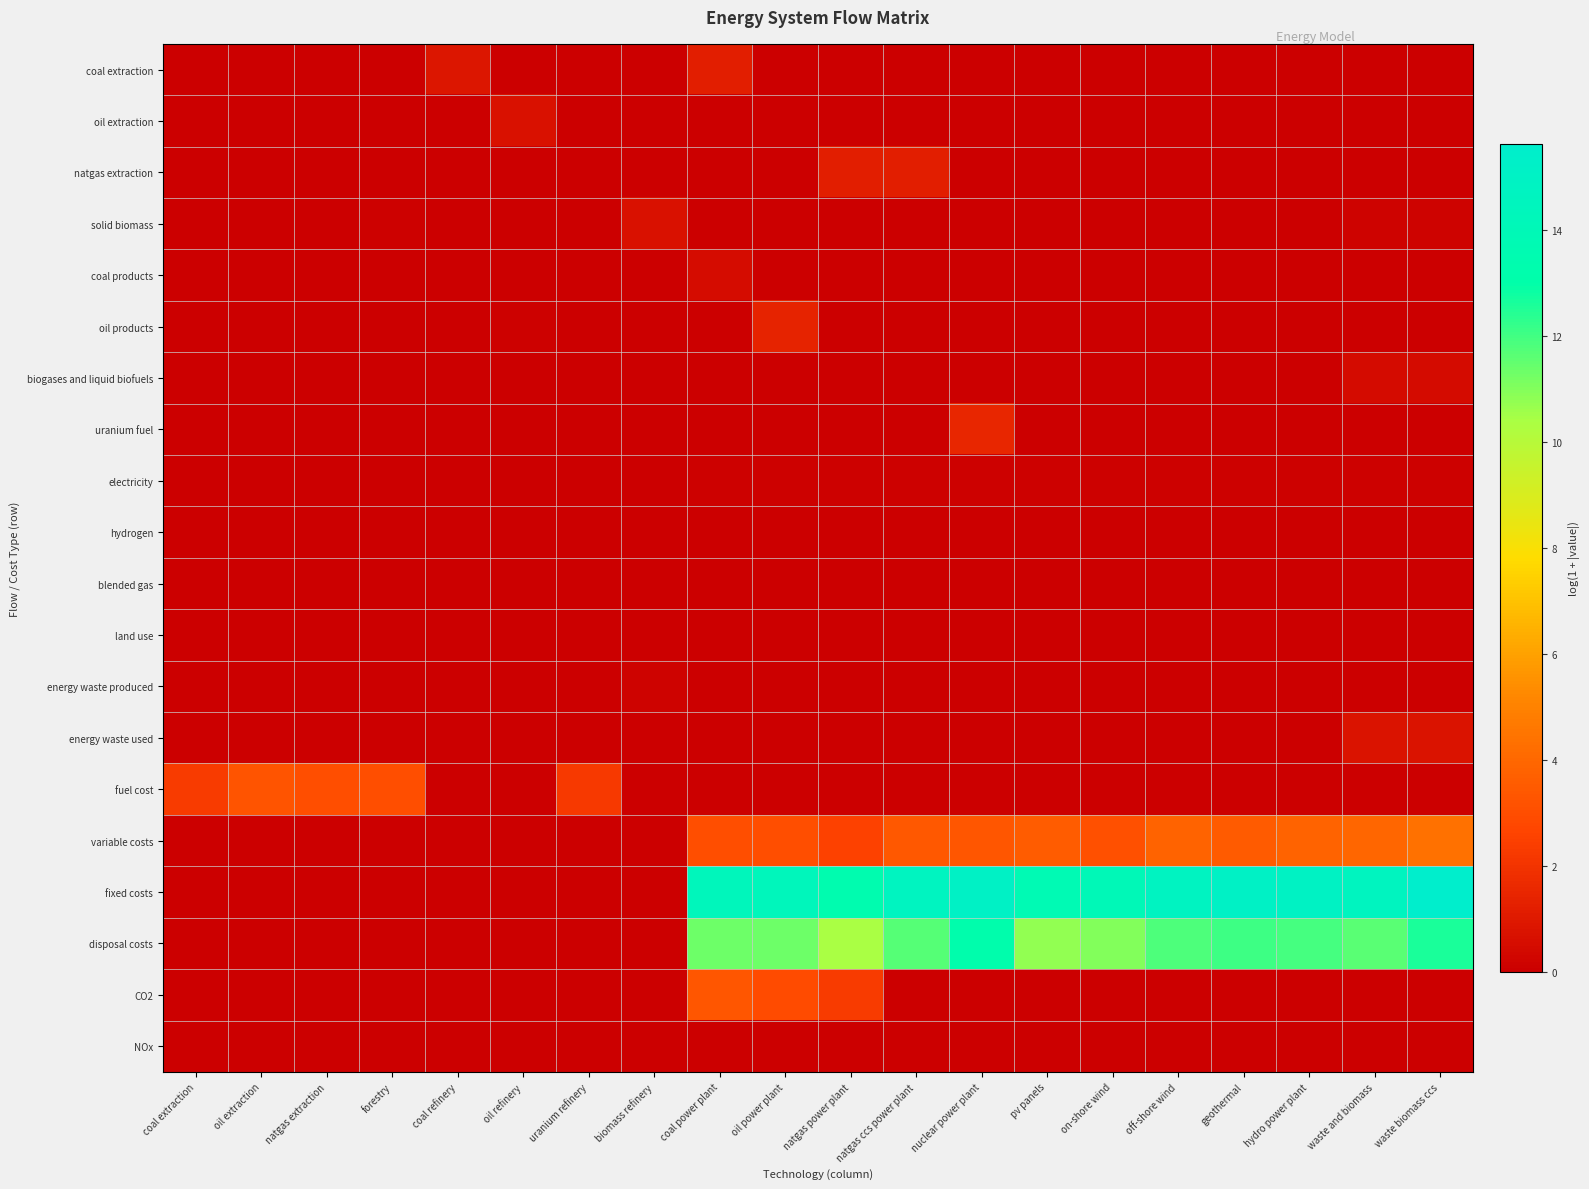

Reading left to right, list all the values displayed in this chart.

coal extraction: coal extraction=0.0	oil extraction=0.0	natgas extraction=0.0	forestry=0.0	coal refinery=0.9	oil refinery=0.0	uranium refinery=0.0	biomass refinery=0.0	coal power plant=1.2	oil power plant=0.0	natgas power plant=0.0	natgas ccs power plant=0.0	nuclear power plant=0.0	pv panels=0.0	on-shore wind=0.0	off-shore wind=0.0	geothermal=0.0	hydro power plant=0.0	waste and biomass=0.0	waste biomass ccs=0.0
oil extraction: coal extraction=0.0	oil extraction=0.0	natgas extraction=0.0	forestry=0.0	coal refinery=0.0	oil refinery=0.7	uranium refinery=0.0	biomass refinery=0.0	coal power plant=0.0	oil power plant=0.0	natgas power plant=0.0	natgas ccs power plant=0.0	nuclear power plant=0.0	pv panels=0.0	on-shore wind=0.0	off-shore wind=0.0	geothermal=0.0	hydro power plant=0.0	waste and biomass=0.0	waste biomass ccs=0.0
natgas extraction: coal extraction=0.0	oil extraction=0.0	natgas extraction=0.0	forestry=0.0	coal refinery=0.0	oil refinery=0.0	uranium refinery=0.0	biomass refinery=0.0	coal power plant=0.0	oil power plant=0.0	natgas power plant=1.2	natgas ccs power plant=1.2	nuclear power plant=0.0	pv panels=0.0	on-shore wind=0.0	off-shore wind=0.0	geothermal=0.0	hydro power plant=0.0	waste and biomass=0.0	waste biomass ccs=0.0
solid biomass: coal extraction=0.0	oil extraction=0.0	natgas extraction=0.0	forestry=0.1	coal refinery=0.0	oil refinery=0.0	uranium refinery=0.0	biomass refinery=0.7	coal power plant=0.0	oil power plant=0.0	natgas power plant=0.0	natgas ccs power plant=0.0	nuclear power plant=0.0	pv panels=0.0	on-shore wind=0.0	off-shore wind=0.0	geothermal=0.0	hydro power plant=0.0	waste and biomass=0.1	waste biomass ccs=0.1
coal products: coal extraction=0.0	oil extraction=0.0	natgas extraction=0.0	forestry=0.0	coal refinery=0.0	oil refinery=0.0	uranium refinery=0.0	biomass refinery=0.0	coal power plant=0.5	oil power plant=0.0	natgas power plant=0.0	natgas ccs power plant=0.0	nuclear power plant=0.0	pv panels=0.0	on-shore wind=0.0	off-shore wind=0.0	geothermal=0.0	hydro power plant=0.0	waste and biomass=0.0	waste biomass ccs=0.0
oil products: coal extraction=0.0	oil extraction=0.0	natgas extraction=0.0	forestry=0.0	coal refinery=0.0	oil refinery=0.1	uranium refinery=0.0	biomass refinery=0.0	coal power plant=0.0	oil power plant=1.4	natgas power plant=0.0	natgas ccs power plant=0.0	nuclear power plant=0.0	pv panels=0.0	on-shore wind=0.0	off-shore wind=0.0	geothermal=0.0	hydro power plant=0.0	waste and biomass=0.0	waste biomass ccs=0.0
biogases and liquid biofuels: coal extraction=0.0	oil extraction=0.0	natgas extraction=0.0	forestry=0.0	coal refinery=0.0	oil refinery=0.0	uranium refinery=0.0	biomass refinery=0.0	coal power plant=0.0	oil power plant=0.0	natgas power plant=0.0	natgas ccs power plant=0.0	nuclear power plant=0.0	pv panels=0.0	on-shore wind=0.0	off-shore wind=0.0	geothermal=0.0	hydro power plant=0.0	waste and biomass=0.4	waste biomass ccs=0.4
uranium fuel: coal extraction=0.0	oil extraction=0.0	natgas extraction=0.0	forestry=0.0	coal refinery=0.0	oil refinery=0.0	uranium refinery=0.0	biomass refinery=0.0	coal power plant=0.0	oil power plant=0.0	natgas power plant=0.0	natgas ccs power plant=0.0	nuclear power plant=1.5	pv panels=0.0	on-shore wind=0.0	off-shore wind=0.0	geothermal=0.0	hydro power plant=0.0	waste and biomass=0.0	waste biomass ccs=0.0
electricity: coal extraction=0.0	oil extraction=0.0	natgas extraction=0.0	forestry=0.0	coal refinery=0.0	oil refinery=0.0	uranium refinery=0.0	biomass refinery=0.0	coal power plant=0.1	oil power plant=0.1	natgas power plant=0.1	natgas ccs power plant=0.1	nuclear power plant=0.1	pv panels=0.1	on-shore wind=0.1	off-shore wind=0.1	geothermal=0.1	hydro power plant=0.1	waste and biomass=0.1	waste biomass ccs=0.1
hydrogen: coal extraction=0.0	oil extraction=0.0	natgas extraction=0.0	forestry=0.0	coal refinery=0.0	oil refinery=0.0	uranium refinery=0.0	biomass refinery=0.0	coal power plant=0.0	oil power plant=0.0	natgas power plant=0.0	natgas ccs power plant=0.0	nuclear power plant=0.0	pv panels=0.0	on-shore wind=0.0	off-shore wind=0.0	geothermal=0.0	hydro power plant=0.0	waste and biomass=0.0	waste biomass ccs=0.0
blended gas: coal extraction=0.0	oil extraction=0.0	natgas extraction=0.0	forestry=0.0	coal refinery=0.0	oil refinery=0.0	uranium refinery=0.0	biomass refinery=0.0	coal power plant=0.0	oil power plant=0.0	natgas power plant=0.0	natgas ccs power plant=0.0	nuclear power plant=0.0	pv panels=0.0	on-shore wind=0.0	off-shore wind=0.0	geothermal=0.0	hydro power plant=0.0	waste and biomass=0.0	waste biomass ccs=0.0
land use: coal extraction=0.0	oil extraction=0.0	natgas extraction=0.0	forestry=0.0	coal refinery=0.0	oil refinery=0.0	uranium refinery=0.0	biomass refinery=0.0	coal power plant=0.0	oil power plant=0.0	natgas power plant=0.0	natgas ccs power plant=0.0	nuclear power plant=0.0	pv panels=0.0	on-shore wind=0.0	off-shore wind=0.0	geothermal=0.0	hydro power plant=0.0	waste and biomass=0.0	waste biomass ccs=0.0
energy waste produced: coal extraction=0.0	oil extraction=0.0	natgas extraction=0.0	forestry=0.0	coal refinery=0.0	oil refinery=0.0	uranium refinery=0.0	biomass refinery=0.2	coal power plant=0.0	oil power plant=0.0	natgas power plant=0.0	natgas ccs power plant=0.0	nuclear power plant=0.0	pv panels=0.0	on-shore wind=0.0	off-shore wind=0.0	geothermal=0.0	hydro power plant=0.0	waste and biomass=0.0	waste biomass ccs=0.0
energy waste used: coal extraction=0.0	oil extraction=0.0	natgas extraction=0.0	forestry=0.0	coal refinery=0.0	oil refinery=0.0	uranium refinery=0.0	biomass refinery=0.0	coal power plant=0.0	oil power plant=0.0	natgas power plant=0.0	natgas ccs power plant=0.0	nuclear power plant=0.0	pv panels=0.0	on-shore wind=0.0	off-shore wind=0.0	geothermal=0.0	hydro power plant=0.0	waste and biomass=0.7	waste biomass ccs=0.7
fuel cost: coal extraction=2.3	oil extraction=3.3	natgas extraction=3.0	forestry=3.0	coal refinery=0.0	oil refinery=0.0	uranium refinery=2.2	biomass refinery=0.0	coal power plant=0.0	oil power plant=0.0	natgas power plant=0.0	natgas ccs power plant=0.0	nuclear power plant=0.0	pv panels=0.0	on-shore wind=0.0	off-shore wind=0.0	geothermal=0.0	hydro power plant=0.0	waste and biomass=0.0	waste biomass ccs=0.0
variable costs: coal extraction=0.0	oil extraction=0.0	natgas extraction=0.0	forestry=0.0	coal refinery=0.0	oil refinery=0.0	uranium refinery=0.0	biomass refinery=0.0	coal power plant=3.0	oil power plant=3.0	natgas power plant=2.5	natgas ccs power plant=3.4	nuclear power plant=3.4	pv panels=3.6	on-shore wind=3.1	off-shore wind=3.8	geothermal=3.5	hydro power plant=3.8	waste and biomass=3.9	waste biomass ccs=4.4
fixed costs: coal extraction=0.0	oil extraction=0.0	natgas extraction=0.0	forestry=0.0	coal refinery=0.0	oil refinery=0.0	uranium refinery=0.0	biomass refinery=0.0	coal power plant=14.3	oil power plant=14.3	natgas power plant=13.4	natgas ccs power plant=14.6	nuclear power plant=15.1	pv panels=13.7	on-shore wind=14.0	off-shore wind=14.8	geothermal=15.1	hydro power plant=14.9	waste and biomass=14.6	waste biomass ccs=15.6
disposal costs: coal extraction=0.0	oil extraction=0.0	natgas extraction=0.0	forestry=0.0	coal refinery=0.0	oil refinery=0.0	uranium refinery=0.0	biomass refinery=0.0	coal power plant=11.3	oil power plant=11.3	natgas power plant=10.4	natgas ccs power plant=11.7	nuclear power plant=13.2	pv panels=10.8	on-shore wind=11.0	off-shore wind=11.8	geothermal=12.1	hydro power plant=11.9	waste and biomass=11.6	waste biomass ccs=12.6
CO2: coal extraction=0.0	oil extraction=0.0	natgas extraction=0.0	forestry=0.0	coal refinery=0.0	oil refinery=0.0	uranium refinery=0.0	biomass refinery=0.0	coal power plant=3.3	oil power plant=2.9	natgas power plant=2.3	natgas ccs power plant=0.0	nuclear power plant=0.0	pv panels=0.0	on-shore wind=0.0	off-shore wind=0.0	geothermal=0.0	hydro power plant=0.0	waste and biomass=0.0	waste biomass ccs=0.0
NOx: coal extraction=0.0	oil extraction=0.0	natgas extraction=0.0	forestry=0.0	coal refinery=0.0	oil refinery=0.0	uranium refinery=0.0	biomass refinery=0.0	coal power plant=0.0	oil power plant=0.0	natgas power plant=0.0	natgas ccs power plant=0.0	nuclear power plant=0.0	pv panels=0.0	on-shore wind=0.0	off-shore wind=0.0	geothermal=0.0	hydro power plant=0.0	waste and biomass=0.0	waste biomass ccs=0.0